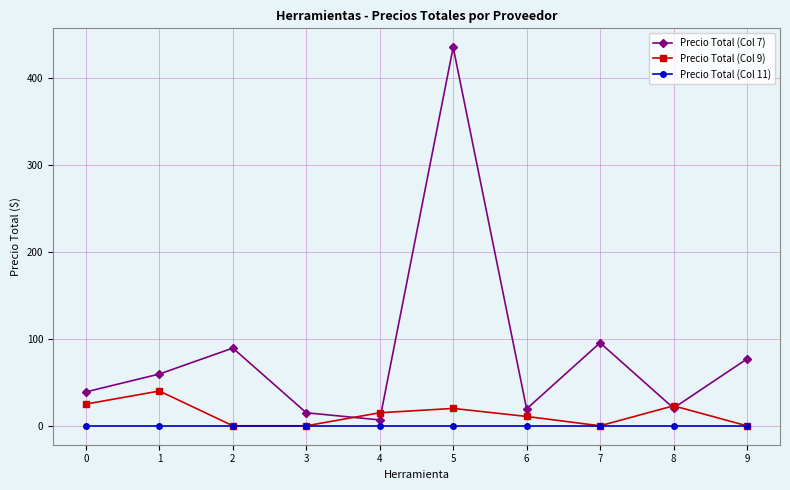

What is the greatest value displayed?

435.5